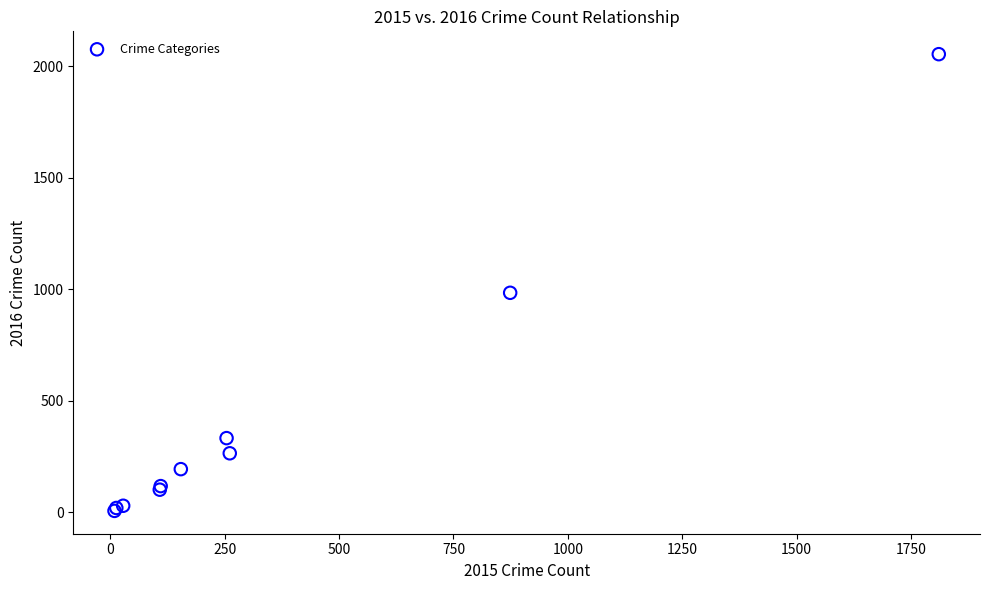

What Y value in the scatter plot is closest to 1030?

984